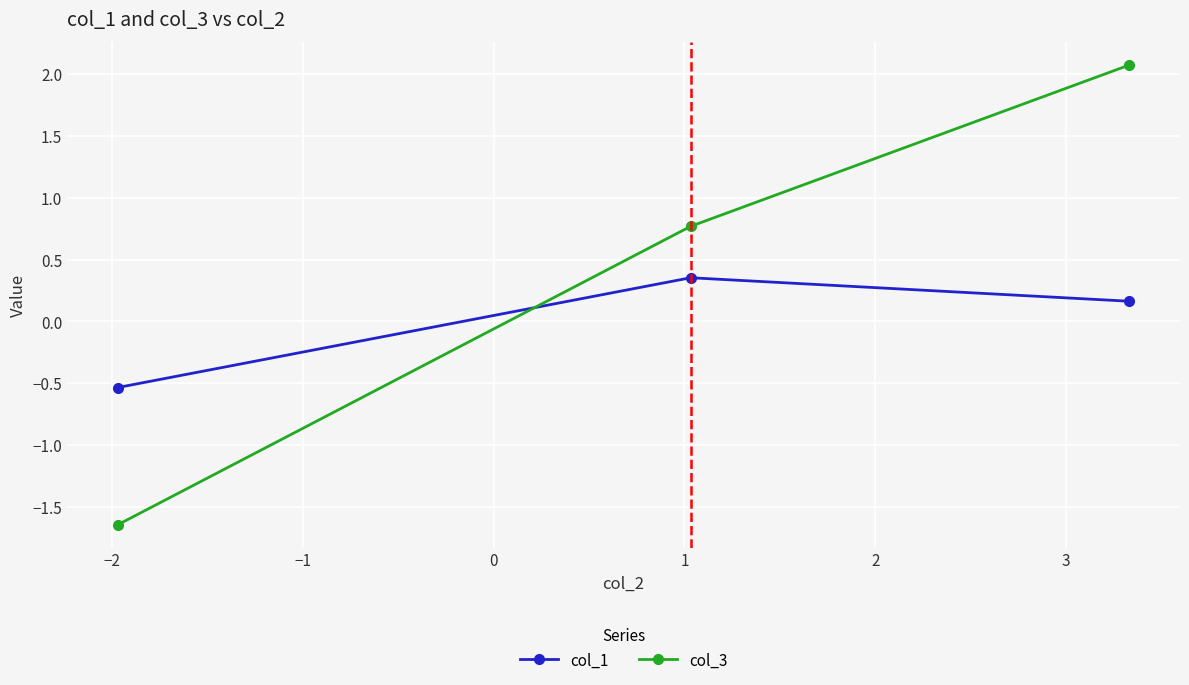

How many lines are shown in the chart?

2